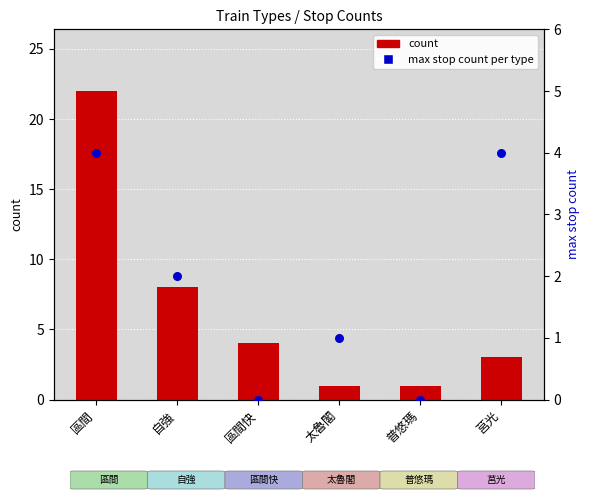

Is the value of count at 區間 greater than the value of percentile rank within the sample at 太魯閣?

Yes